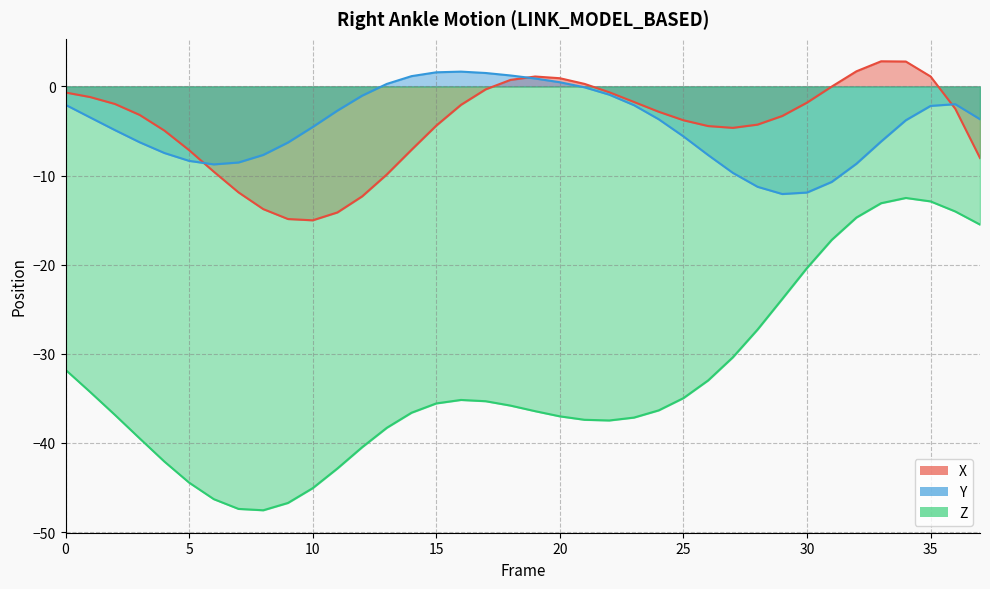

Which series changed the most between 26 and 34?

Z